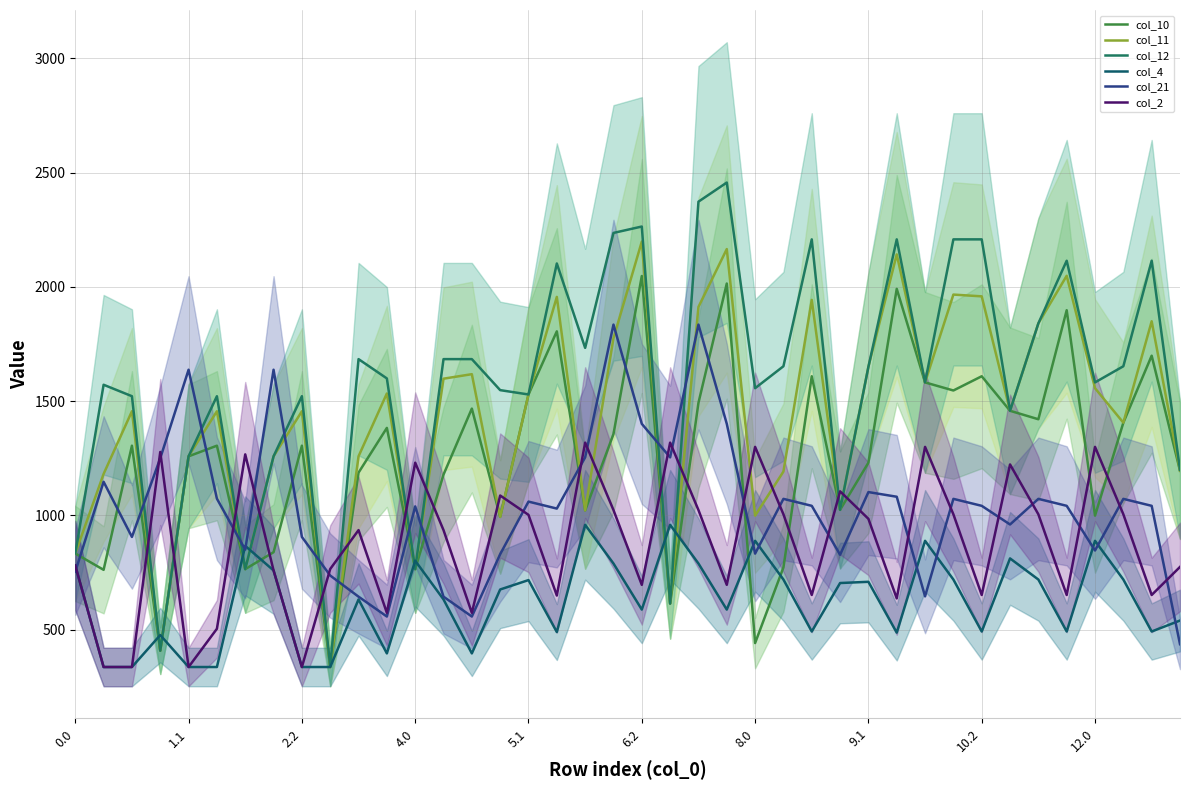

How many interior local valleys does the col_4 series have?

10